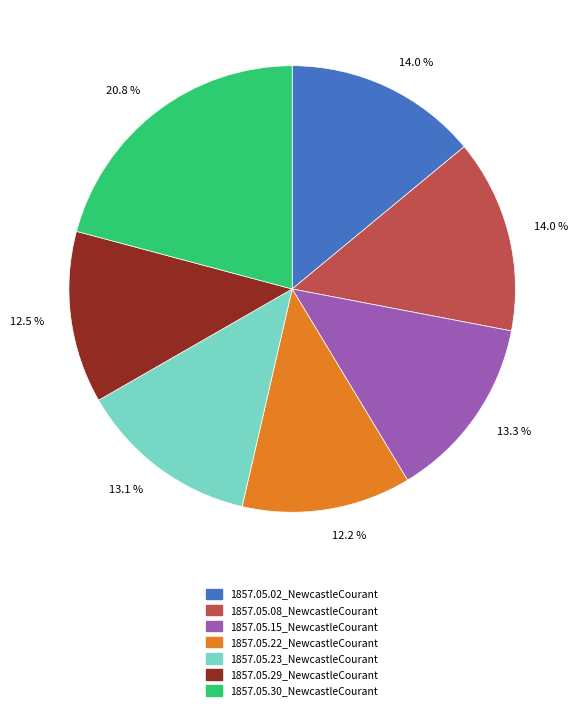

Is there any slice that represents more than half of the pie?

No